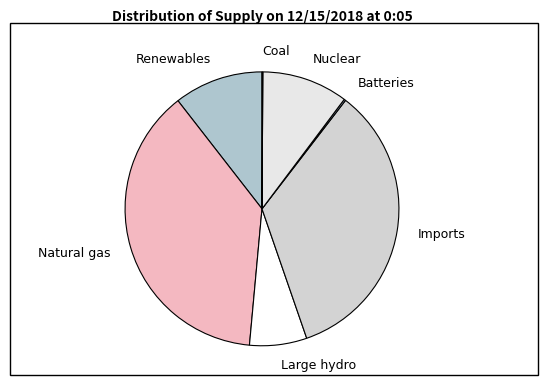

Combined, do Nuclear and Large hydro account for over 50%?

No